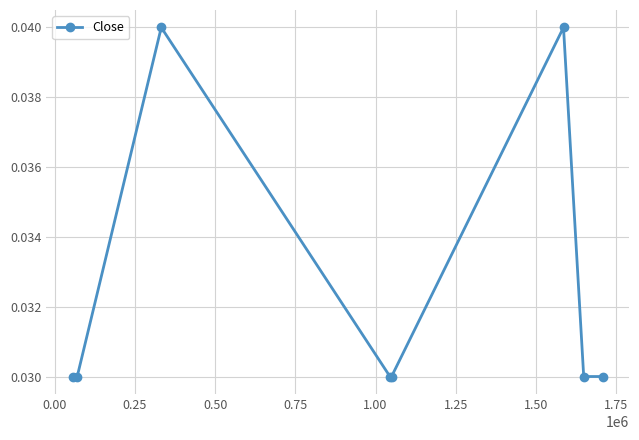

How many points are higher than both their immediate neighbors (excluding endpoints)?

2